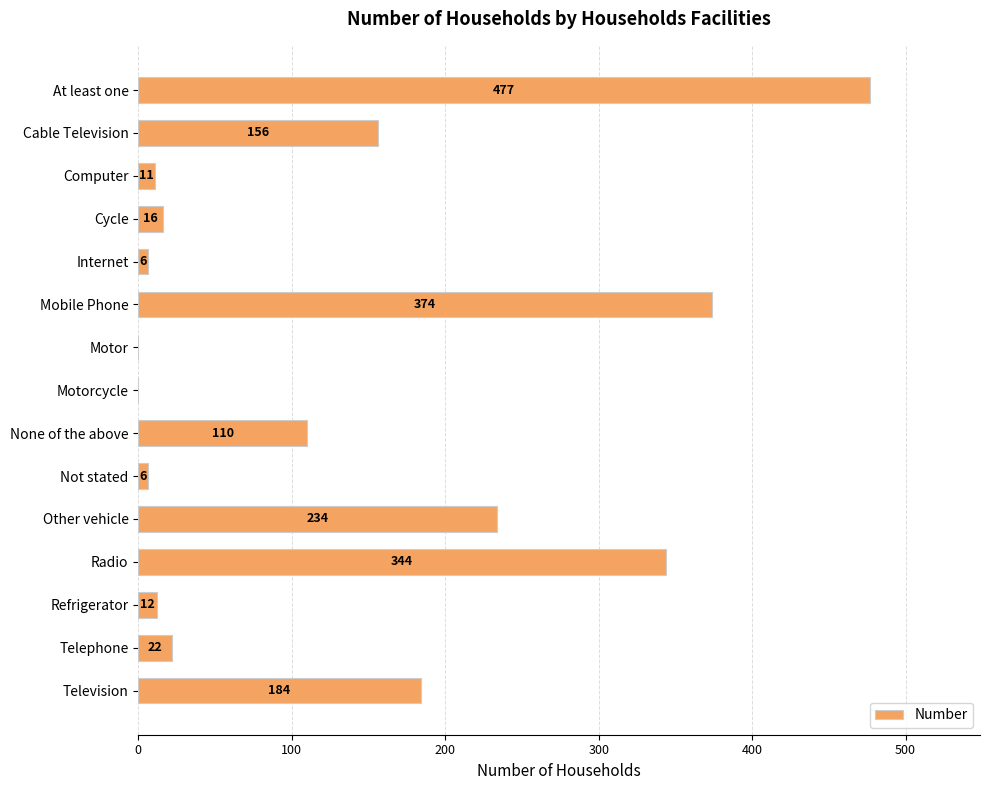

What is the ratio of the value at Radio to the value at Cable Television?

2.2